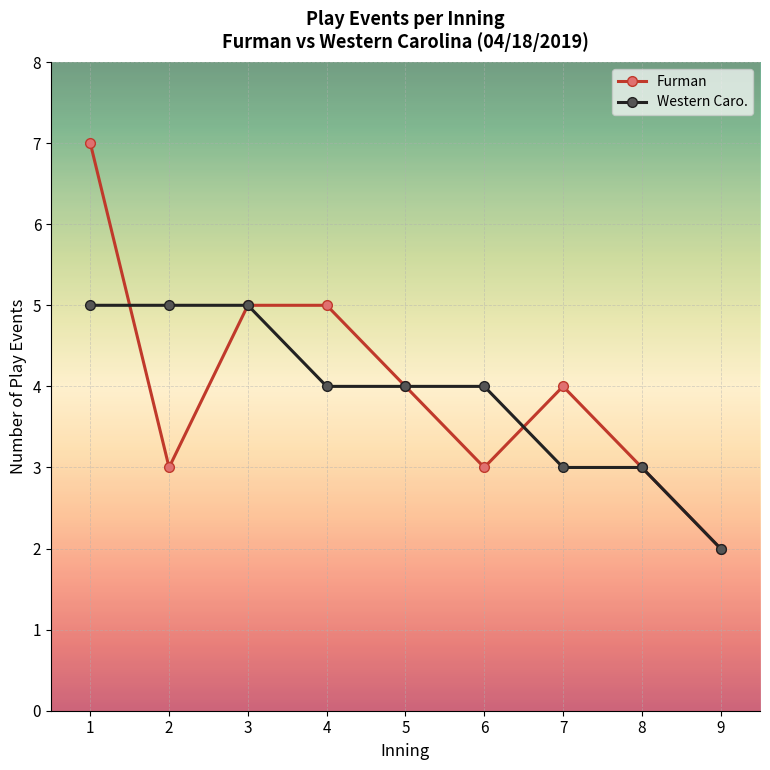

What is the minimum value shown in the chart?

2